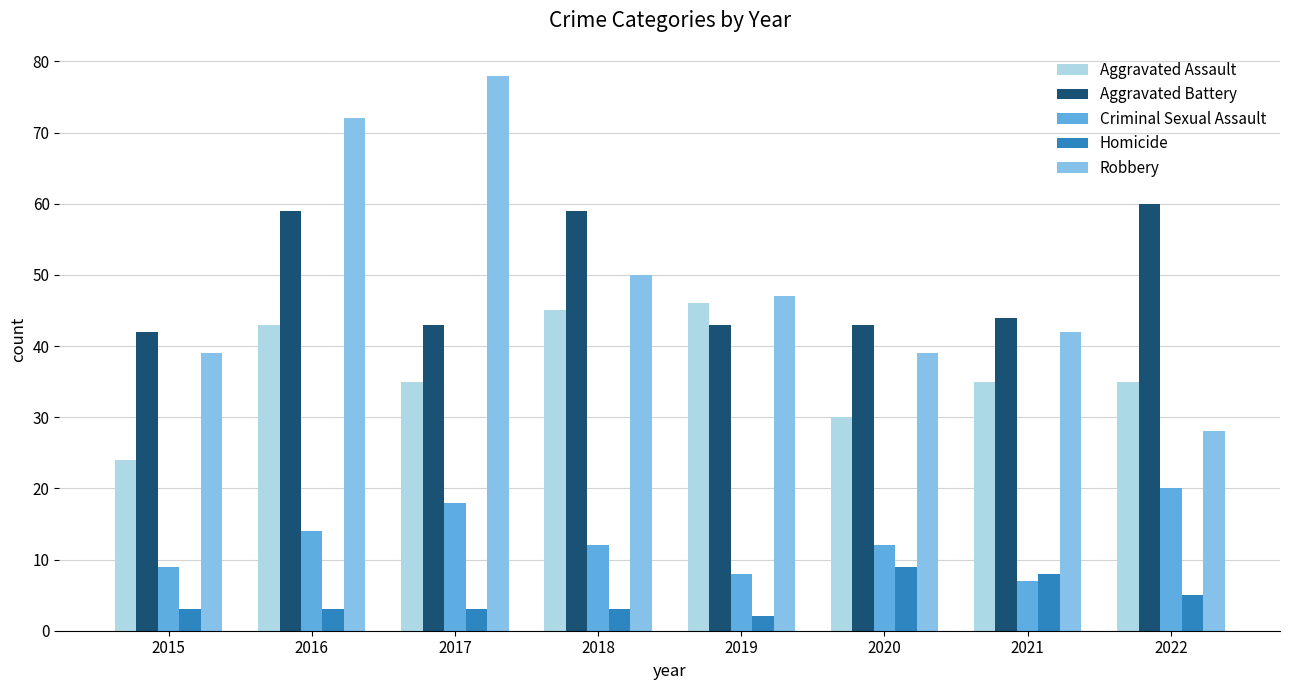

Which category has the lowest value across all series?

2019